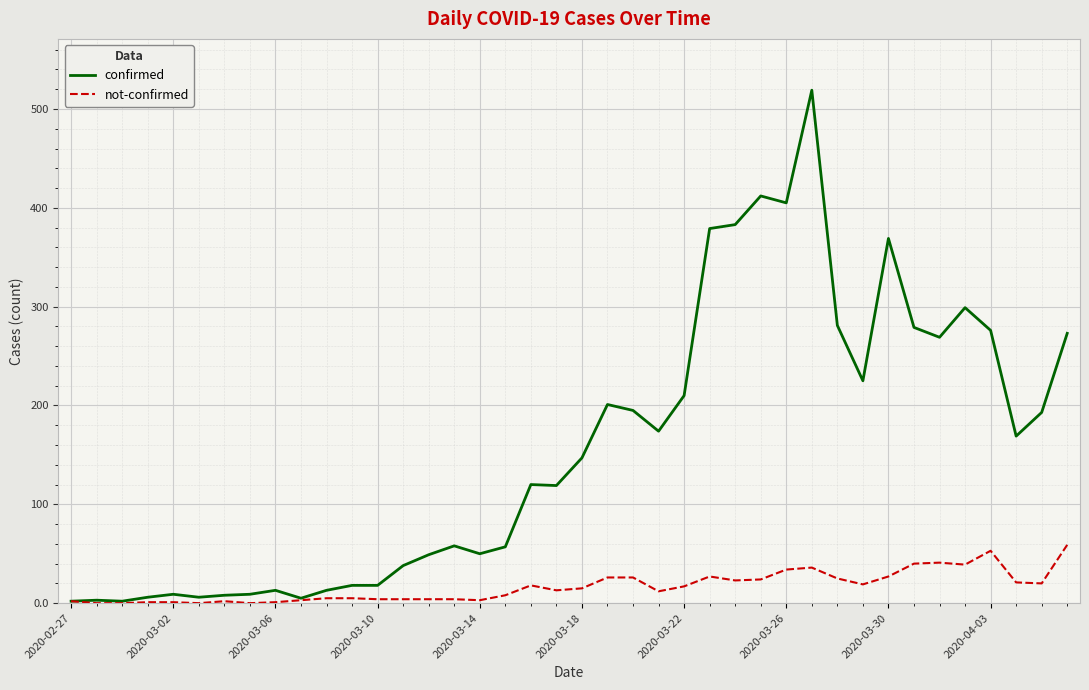

Does the chart have visible grid lines?

Yes